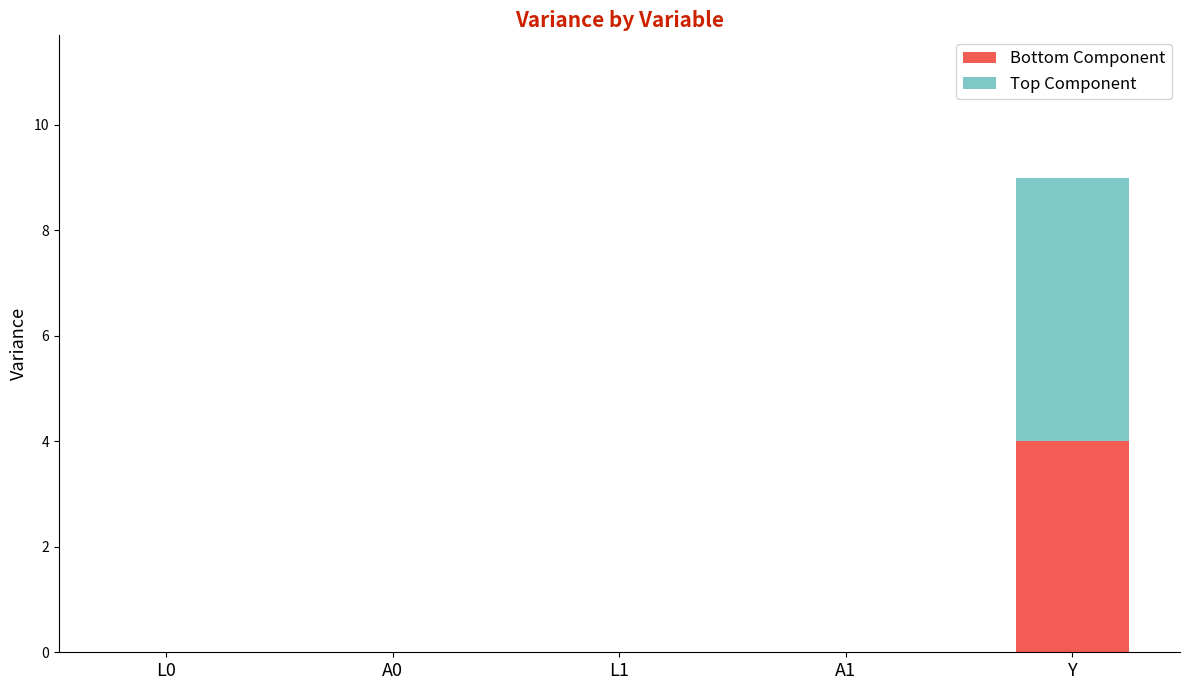

The value of Bottom Component at L0 is 0. True or false?

True